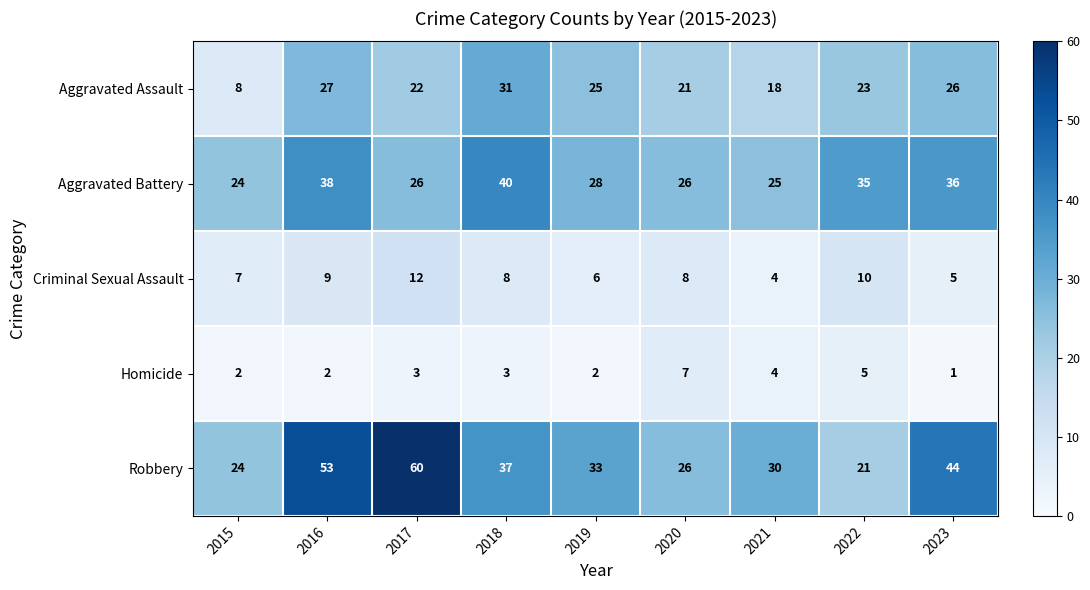

What is the total value across all series at 2023?

112